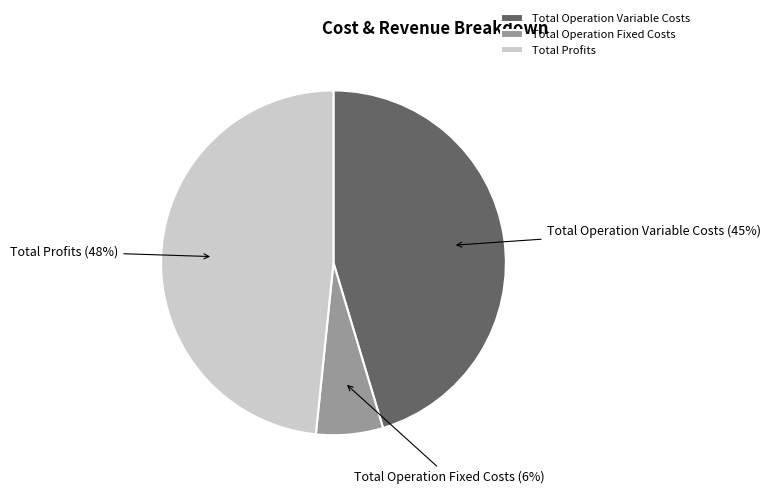

Do Total Operation Variable Costs and Total Operation Fixed Costs together represent more than half of the pie?

Yes